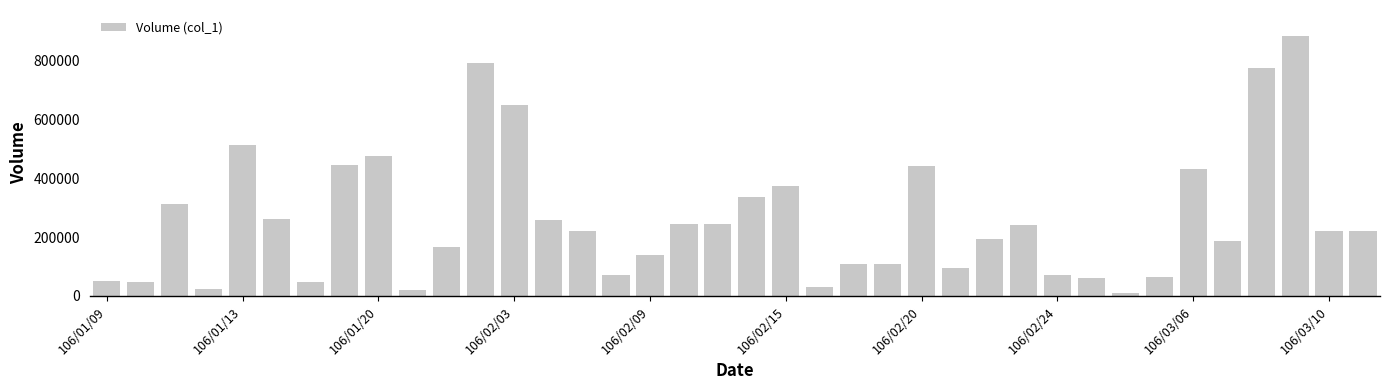

What is the difference between the maximum and second lowest values?

862000